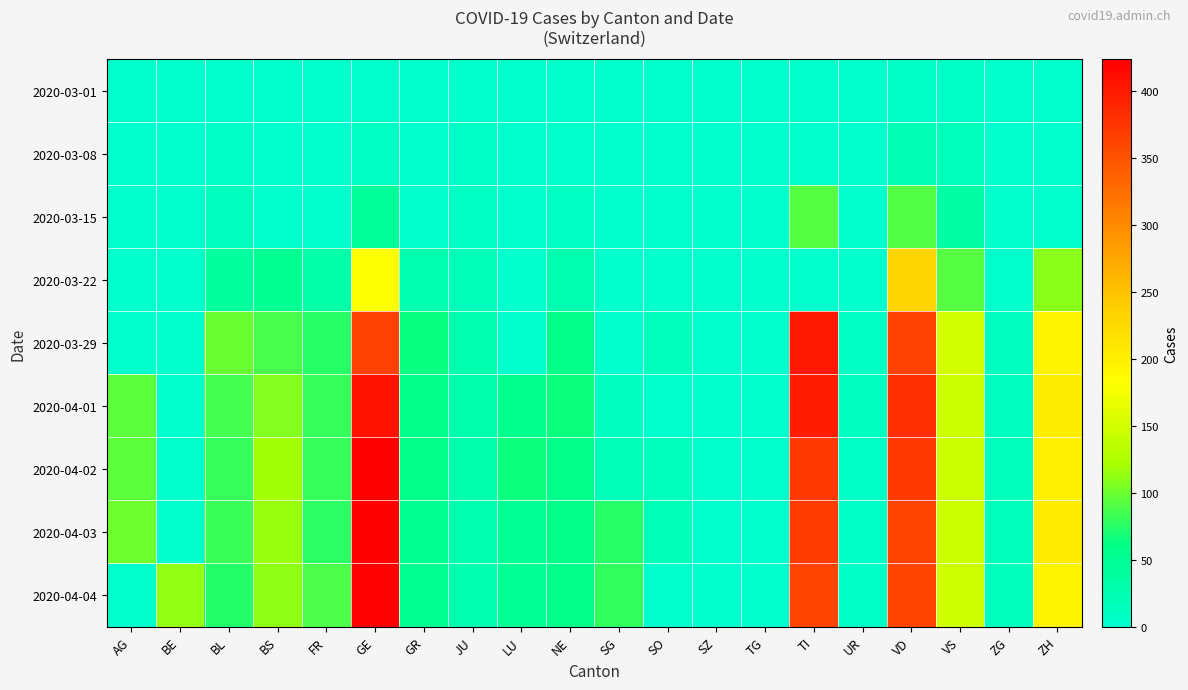

Between UR and ZG, which is larger?

UR